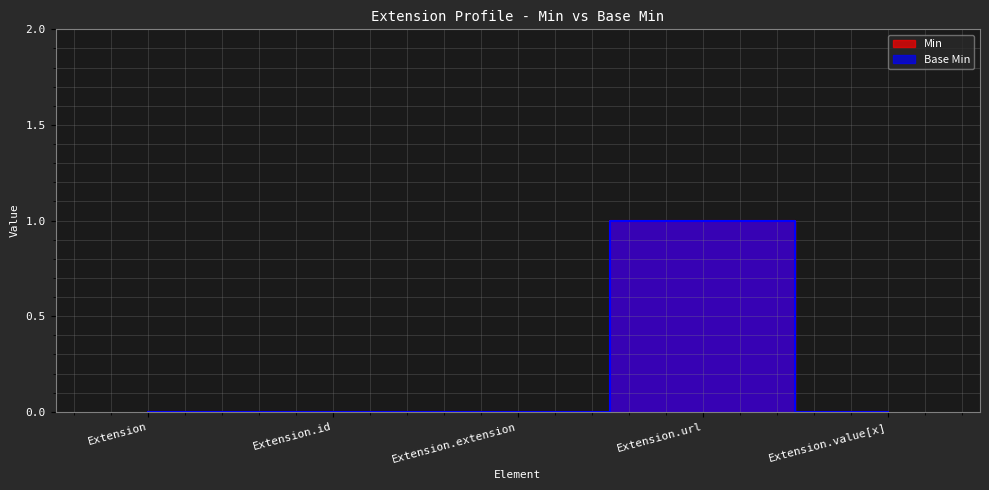

What is the label of the 5th point from the right?

Extension